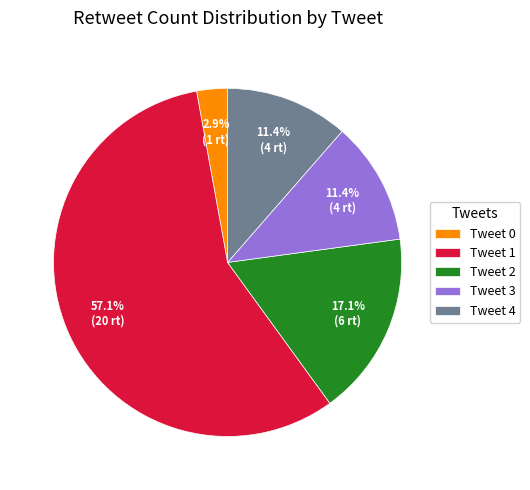

Combined, do Tweet 0 and Tweet 2 account for over 50%?

No